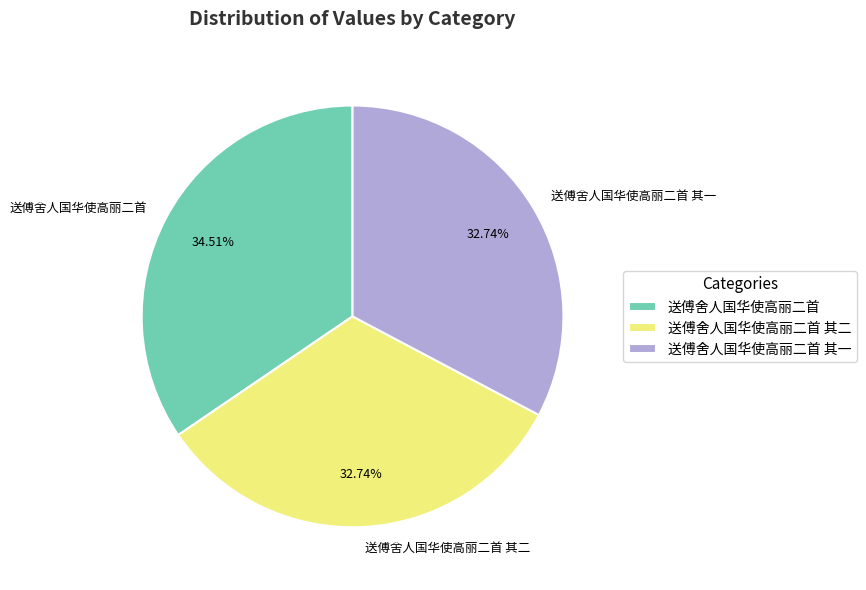

To the nearest percent, what portion does 送傅舍人国华使高丽二首 其二 represent?

33%